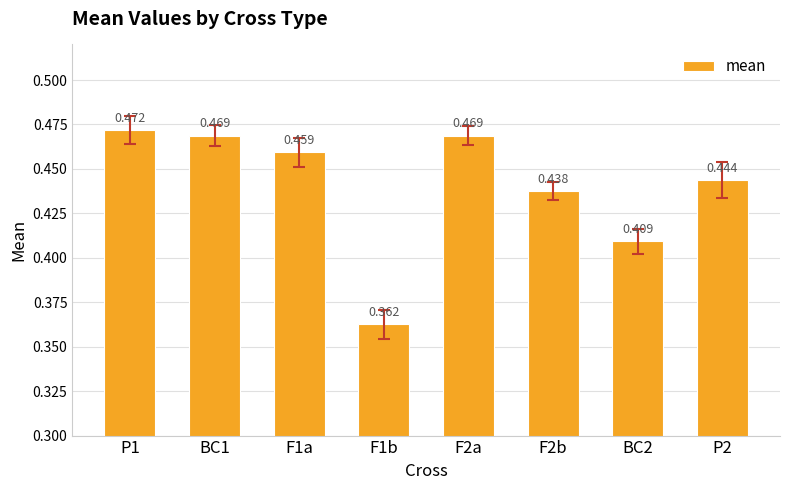

What is the difference between the maximum and minimum values?

0.1